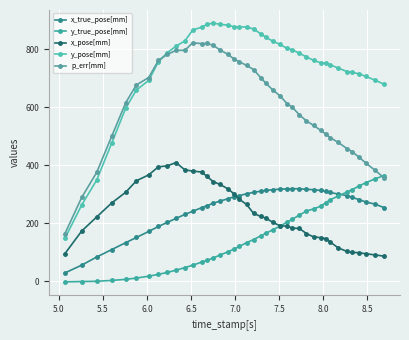

What are all the series names shown in the legend?

x_true_pose[mm], y_true_pose[mm], x_pose[mm], y_pose[mm], p_err[mm]